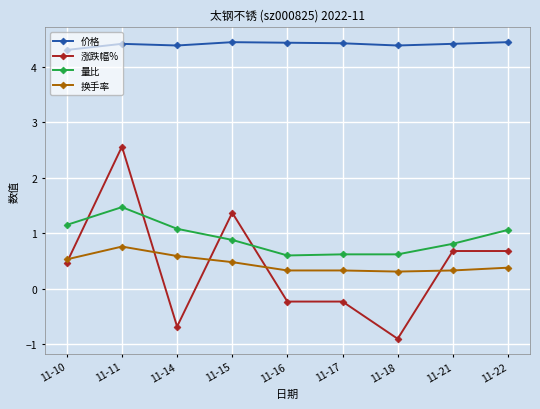

How many categories are shown in the chart?

9